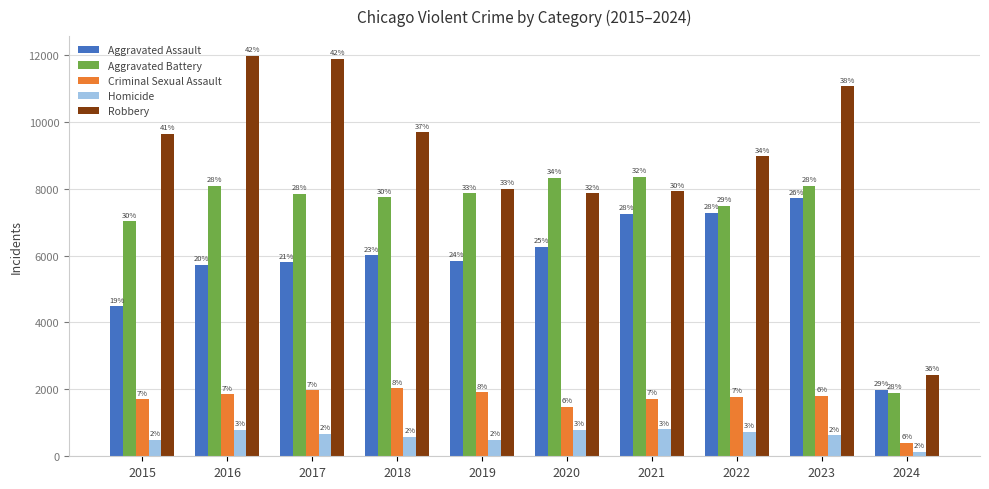

The value of Homicide at 2016 is 203. True or false?

False